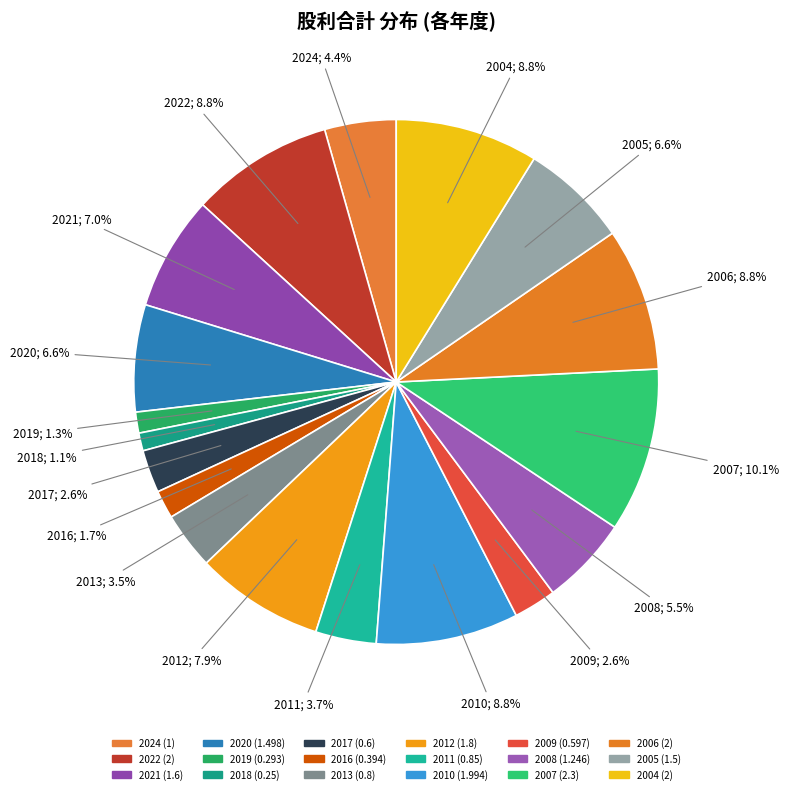

The 2017 slice represents 1% of the pie. True or false?

False